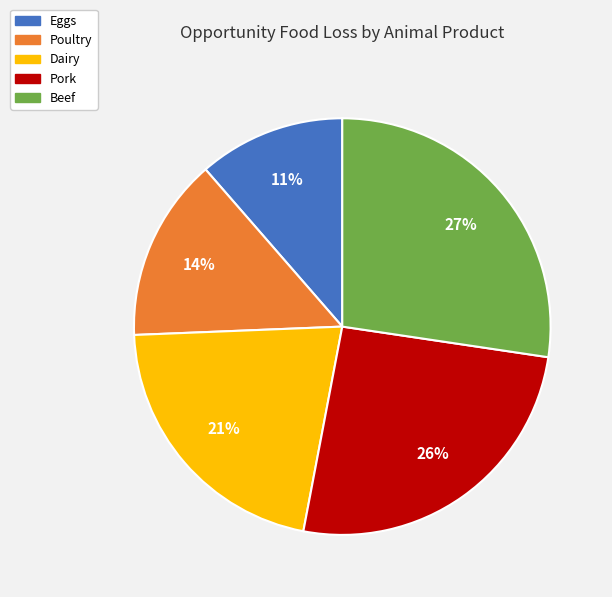

Count the number of slices in the pie.

5